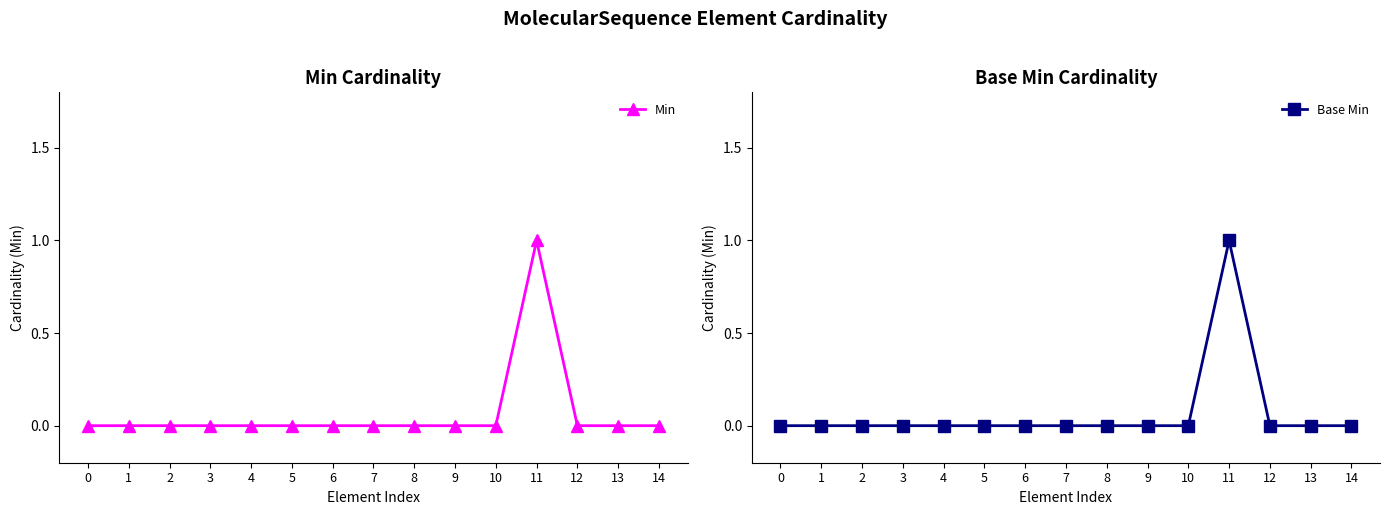

Which series changed the most between 1 and 13?

Min